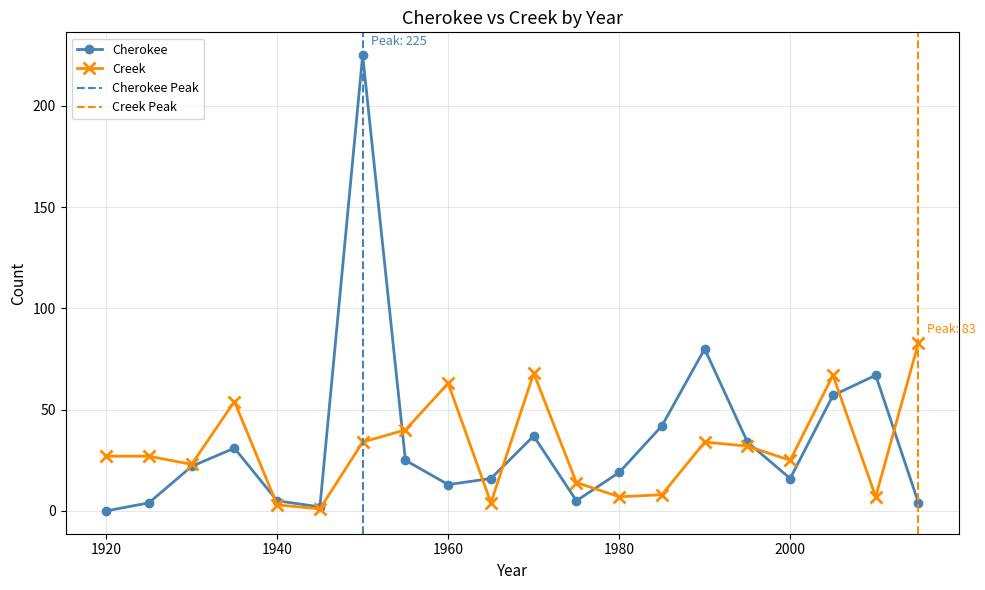

Reading left to right, what are all the values shown in this chart?

Cherokee: 1920=0	1925=4	1930=22	1935=31	1940=5	1945=2	1950=225	1955=25	1960=13	1965=16	1970=37	1975=5	1980=19	1985=42	1990=80	1995=34	2000=16	2005=57	2010=67	2015=4
Creek: 1920=27	1925=27	1930=23	1935=54	1940=3	1945=1	1950=34	1955=40	1960=63	1965=4	1970=68	1975=14	1980=7	1985=8	1990=34	1995=32	2000=25	2005=67	2010=7	2015=83